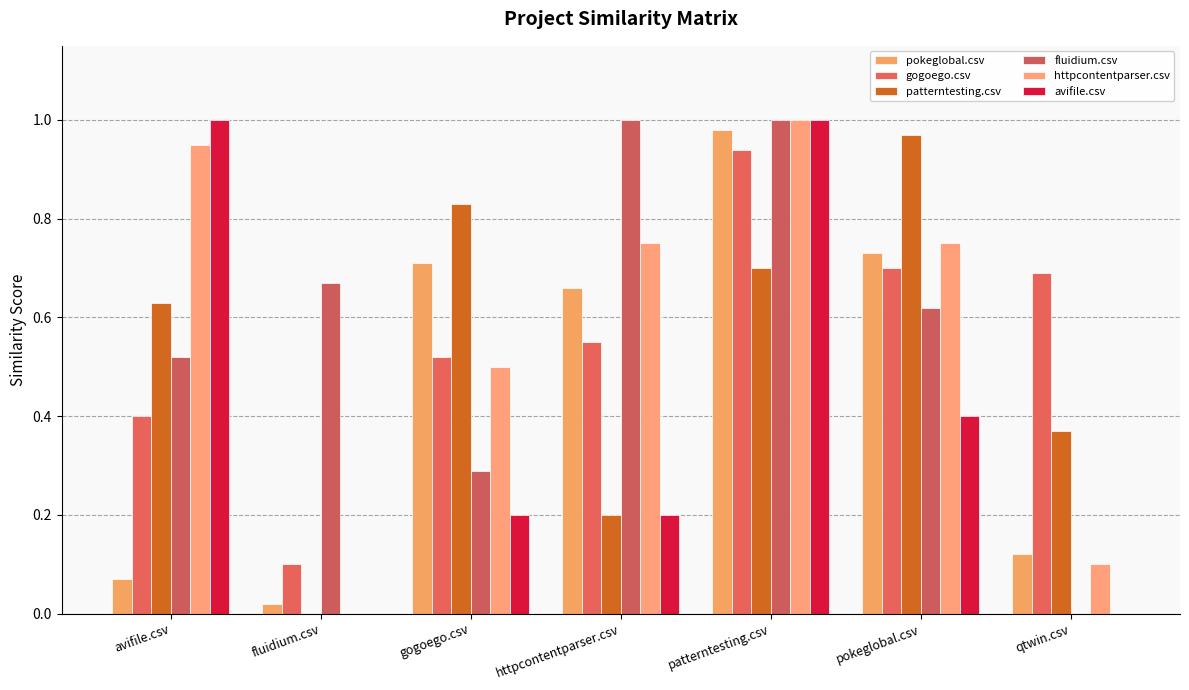

The value of pokeglobal.csv at avifile.csv is 0.1. True or false?

True